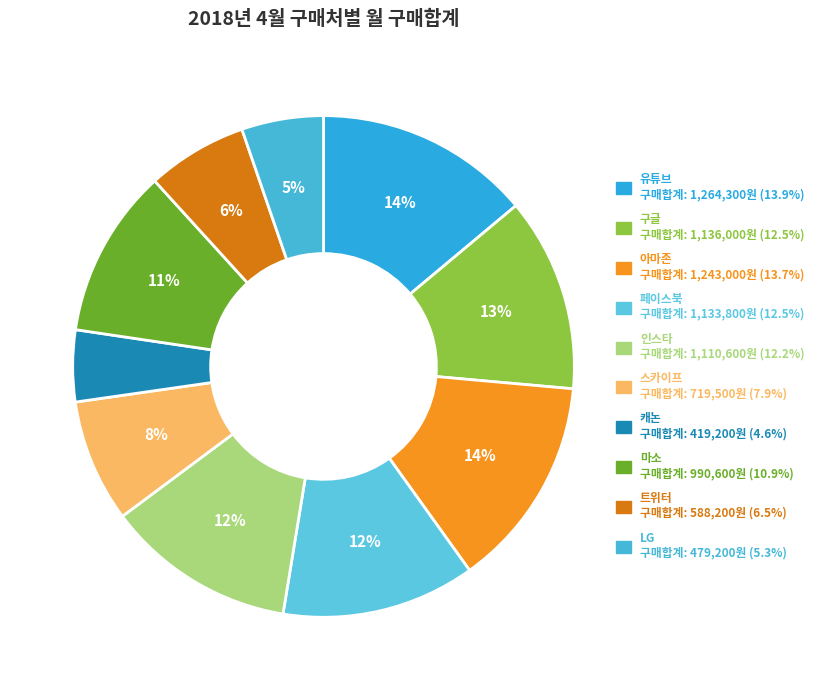

What is the ratio of the value at 유튜브 to the value at 아마존?

1.0